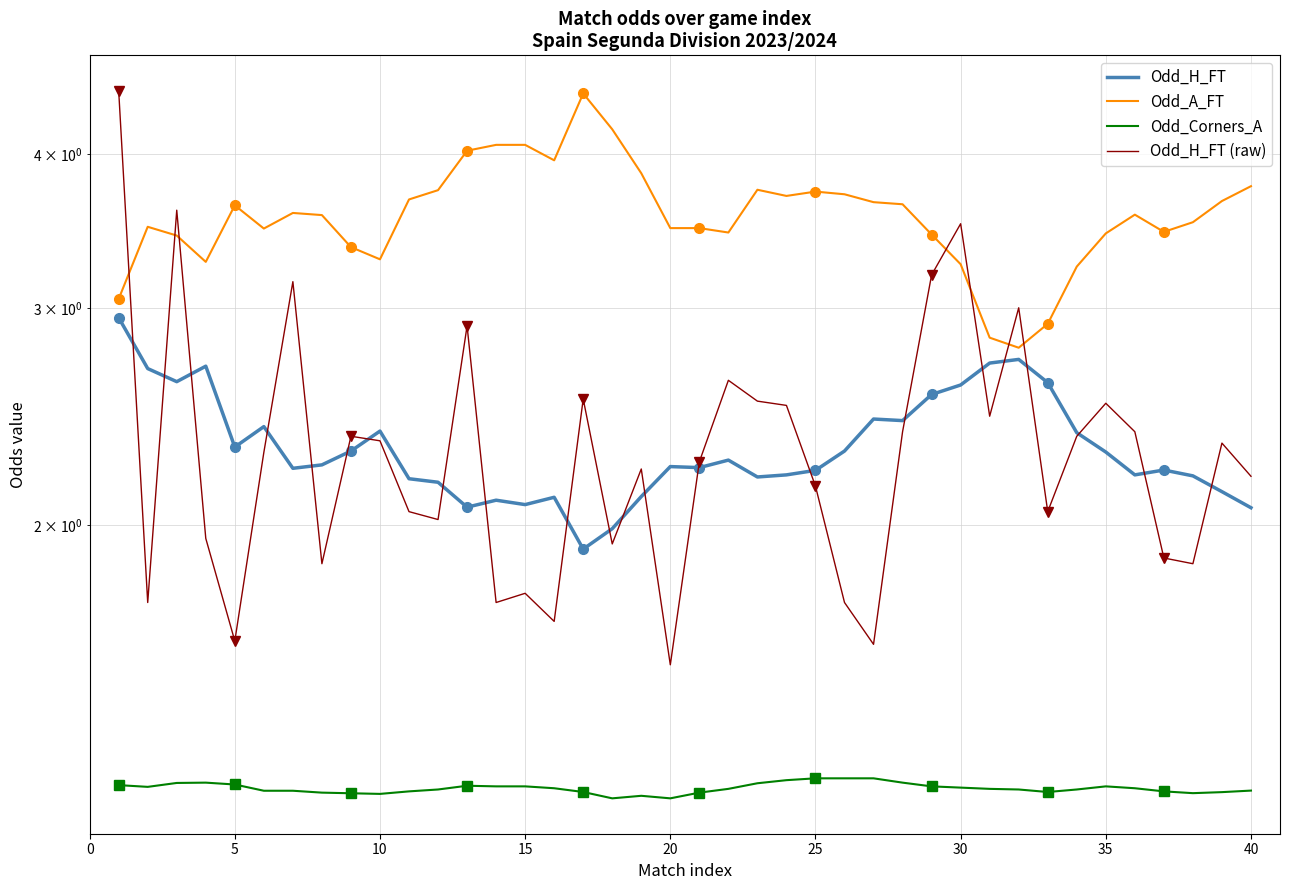

How many data points in Odd_H_FT (raw) are less than 2?

13